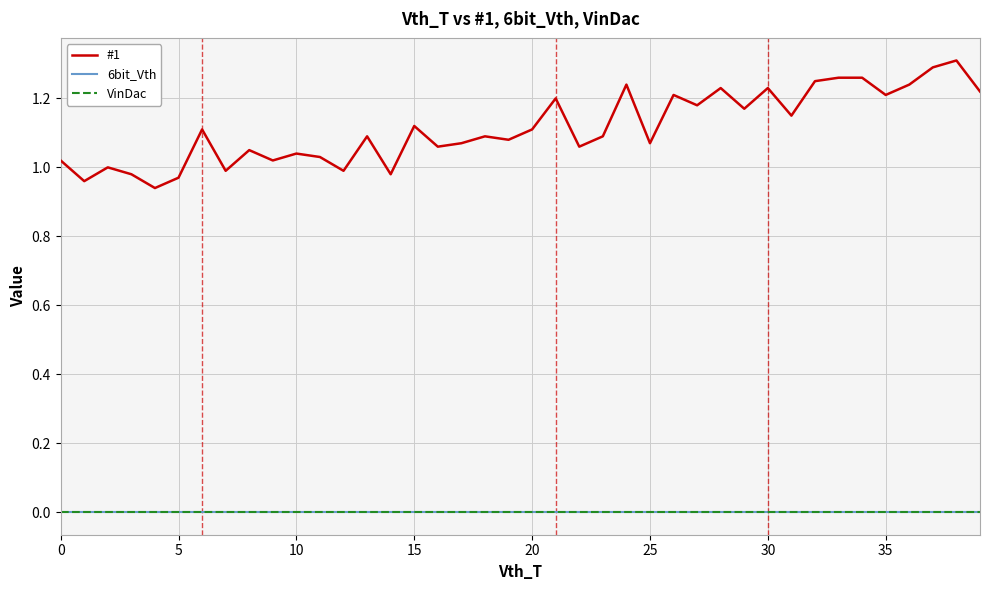

True or false: 6bit_Vth and VinDac cross at least once.

False